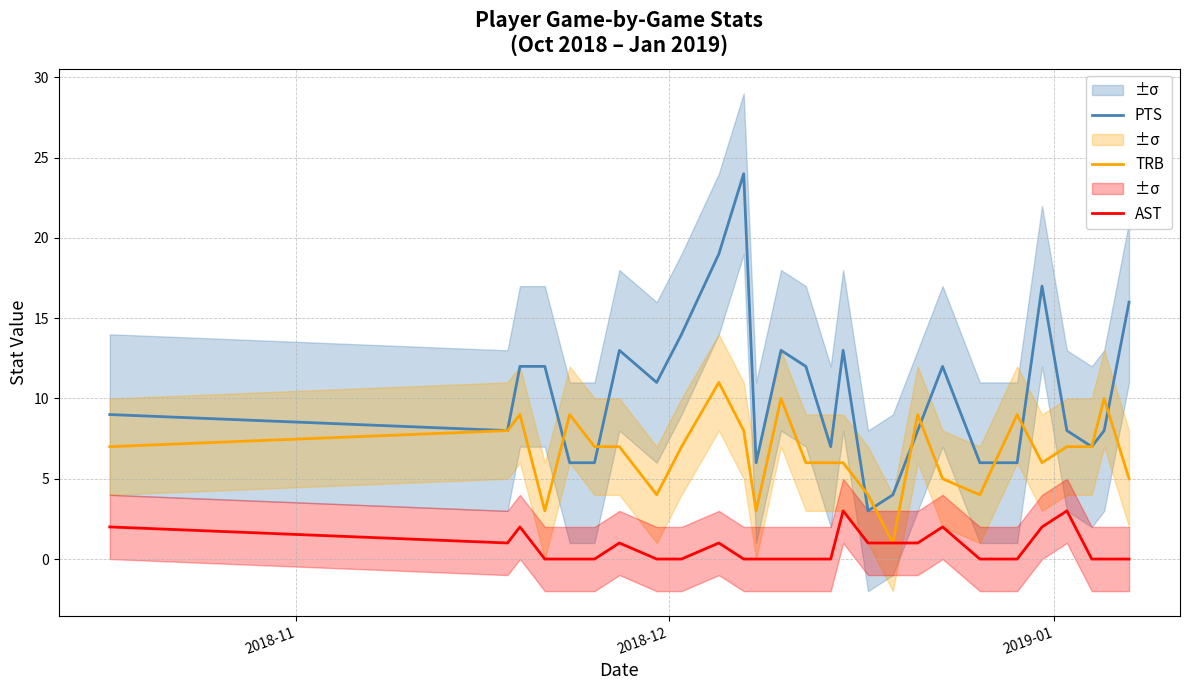

True or false: PTS and AST intersect in this chart.

False